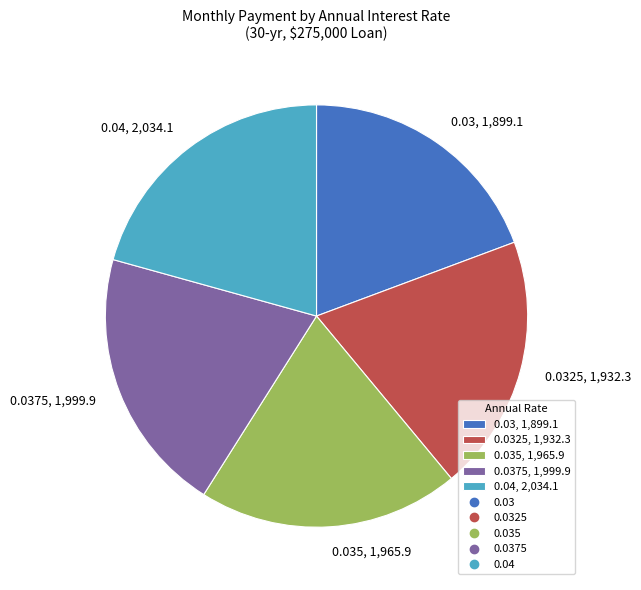

Is the sum of 0.03, 1,899.1 and 0.04, 2,034.1 greater than half?

No